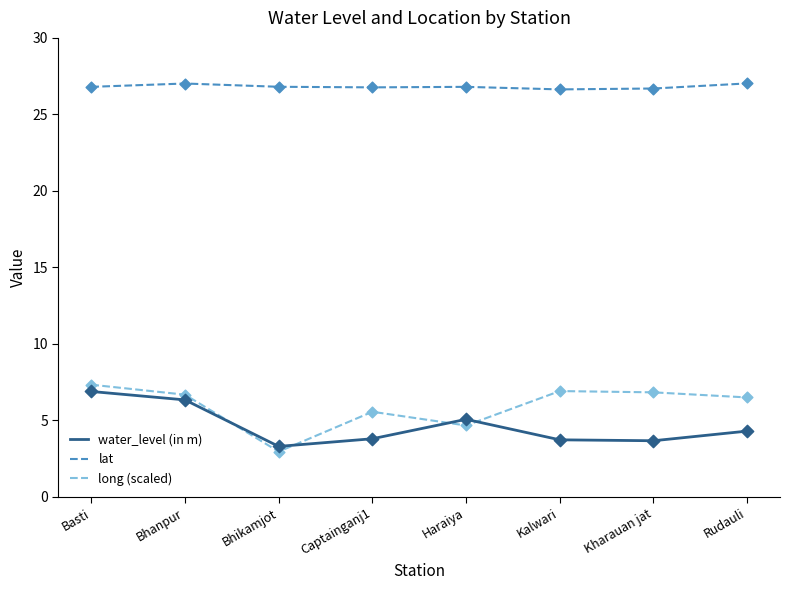

Is the value of lat at Basti greater than the value of water_level (in m) at Bhanpur?

Yes